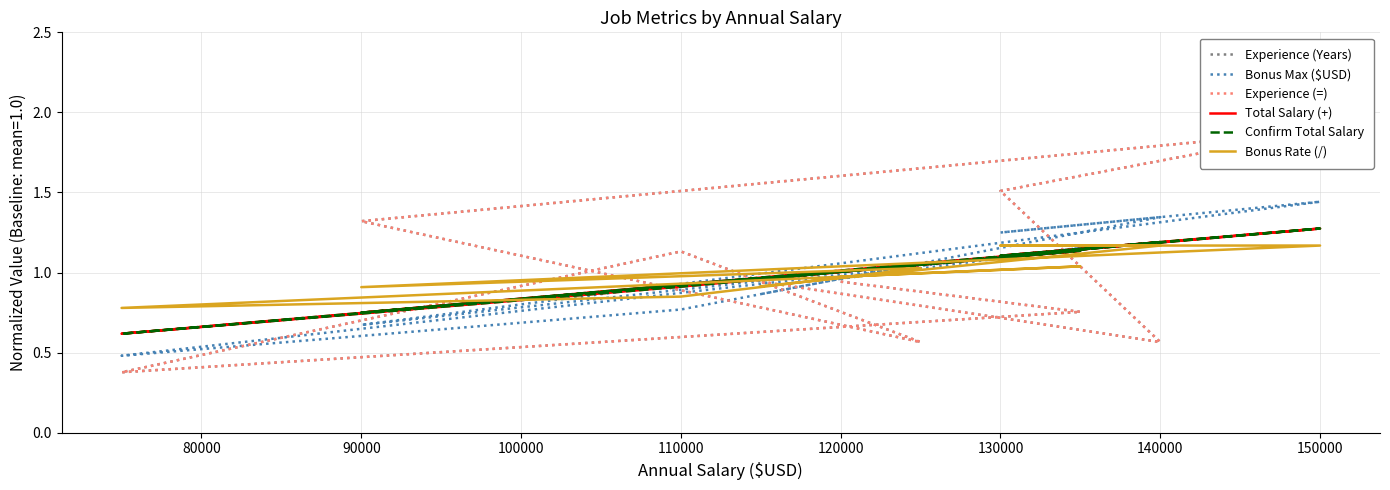

Which has a higher value, 90000 or 120000?

90000